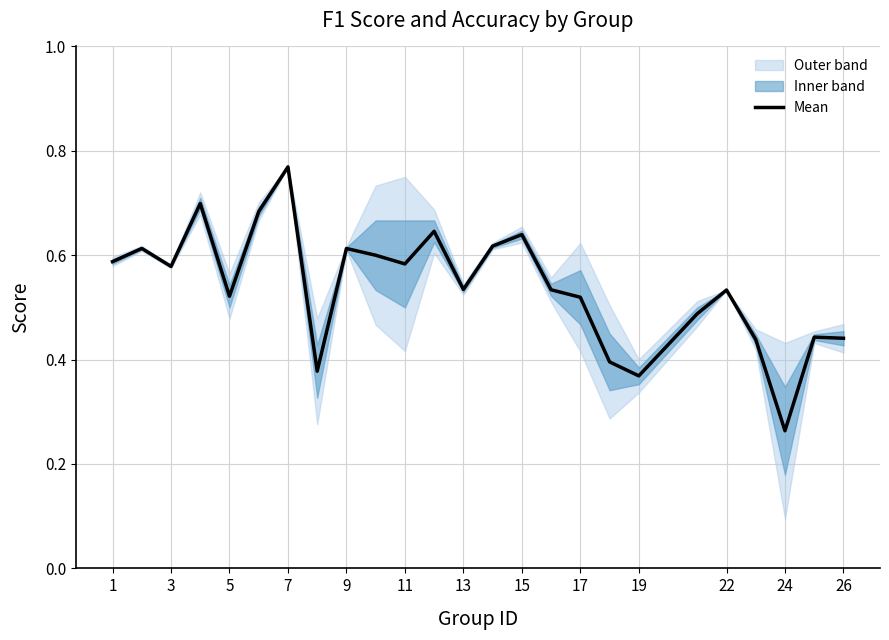

At which label is Mean closest to 0?

24